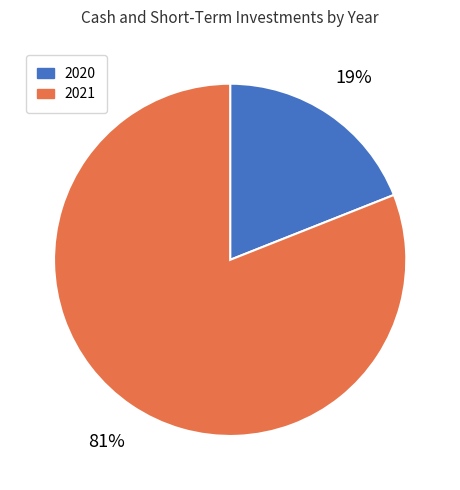

Is the sum of 2021 and 2020 greater than half?

Yes